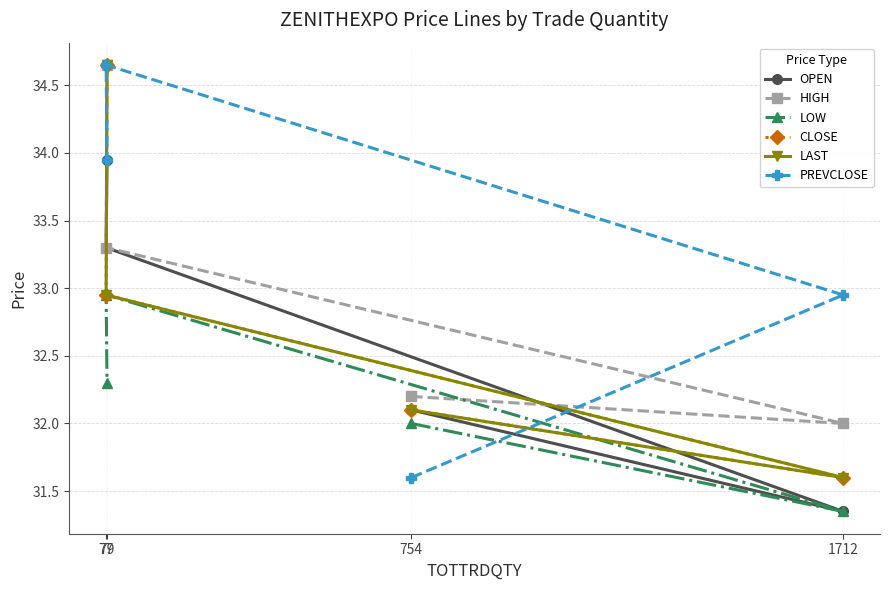

What is the total value across all series at 1712?

190.9